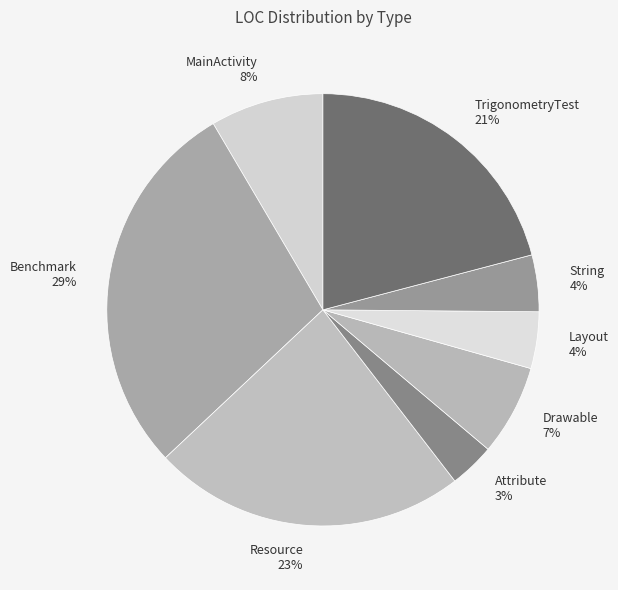

To the nearest percent, what is the combined percentage of Benchmark and Layout?

33%